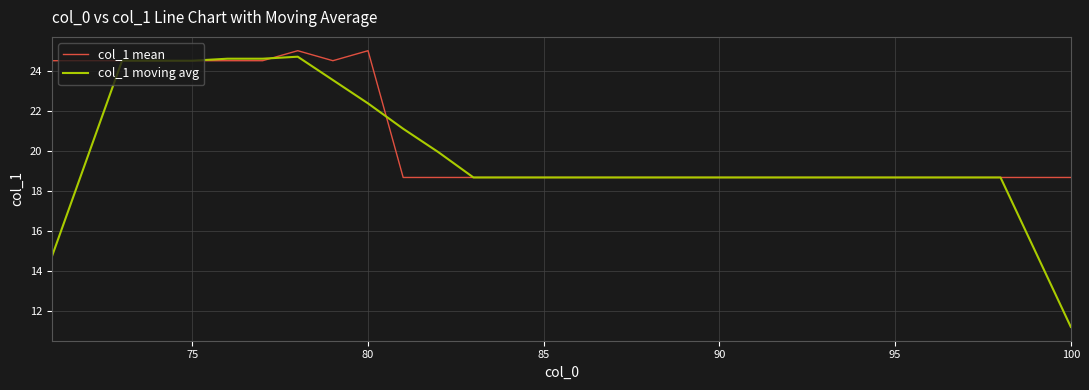

List the series in order of their overall mean, highest first.

col_1 mean, col_1 moving avg